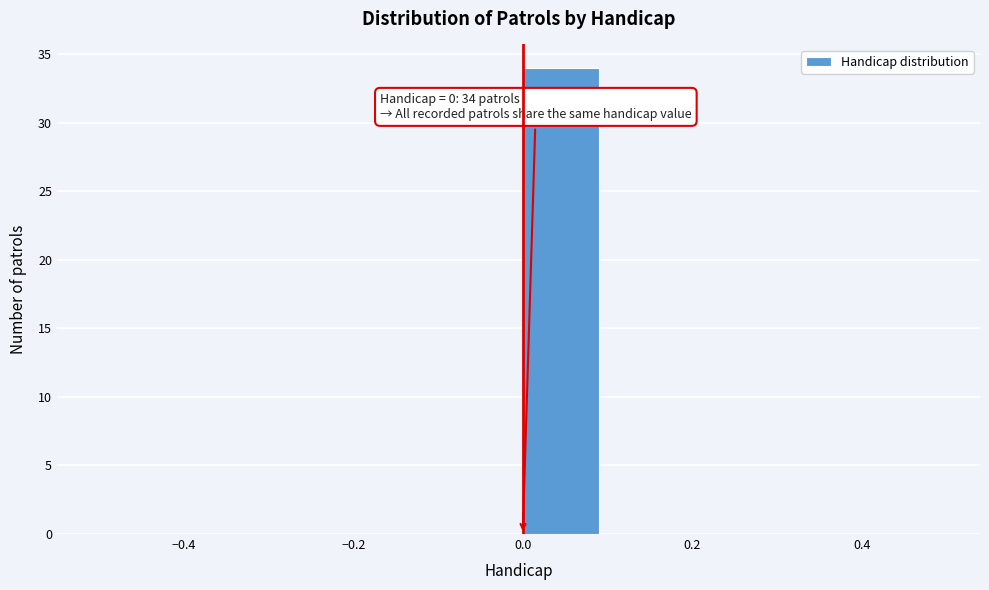

Which range on the x-axis has the tallest bar?

0.0 to 0.1